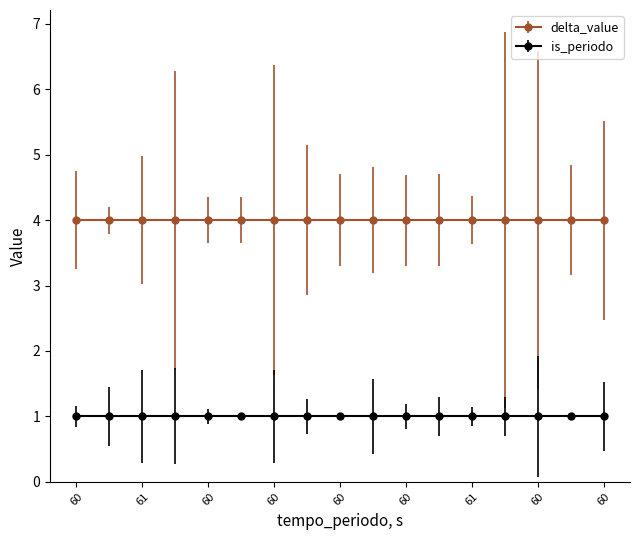

Which series has the largest total across all categories?

delta_value